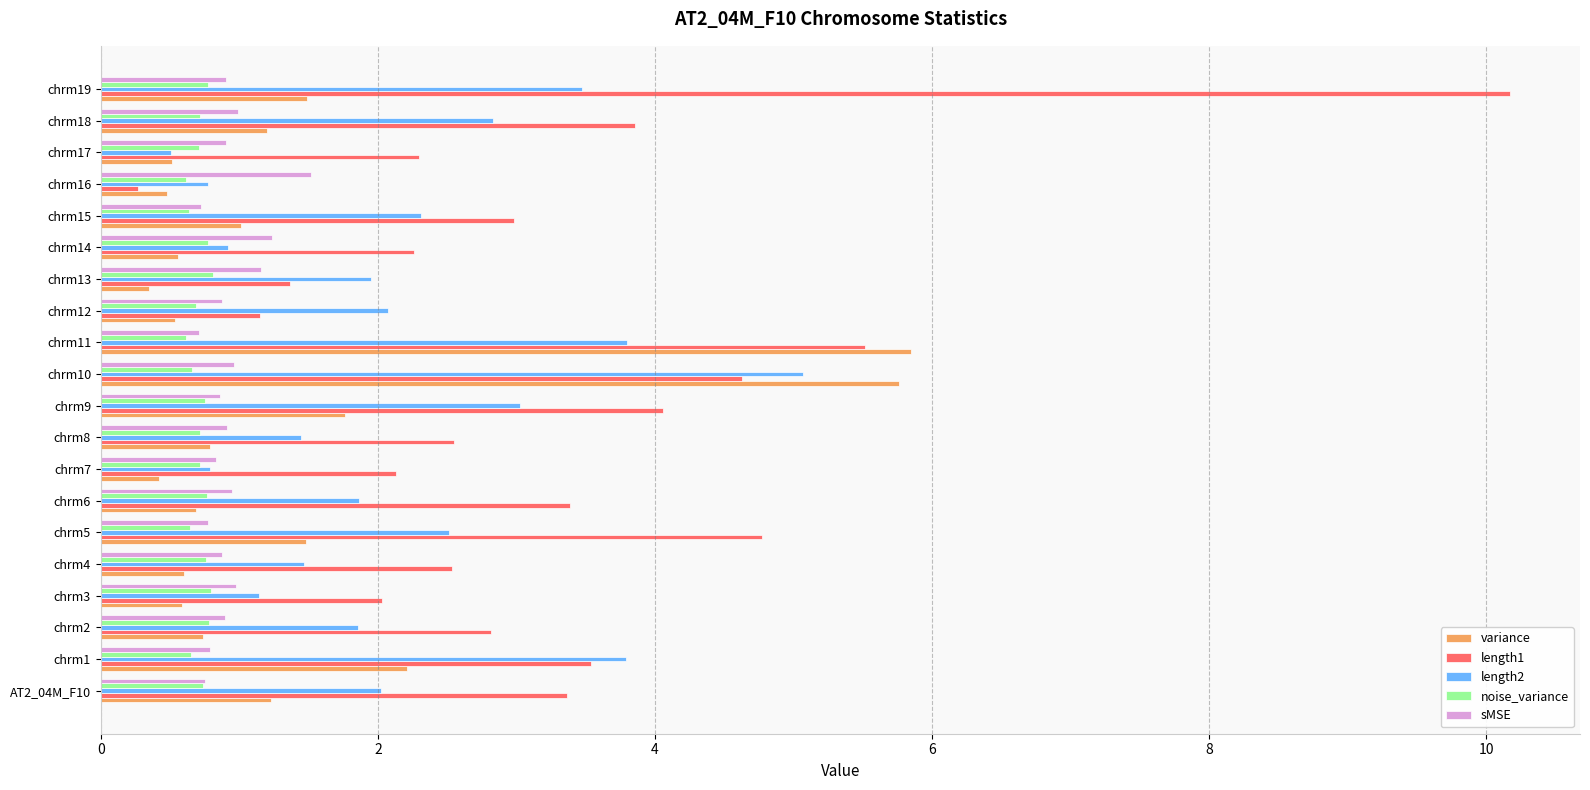

What is the lowest value of the sMSE series?

0.7